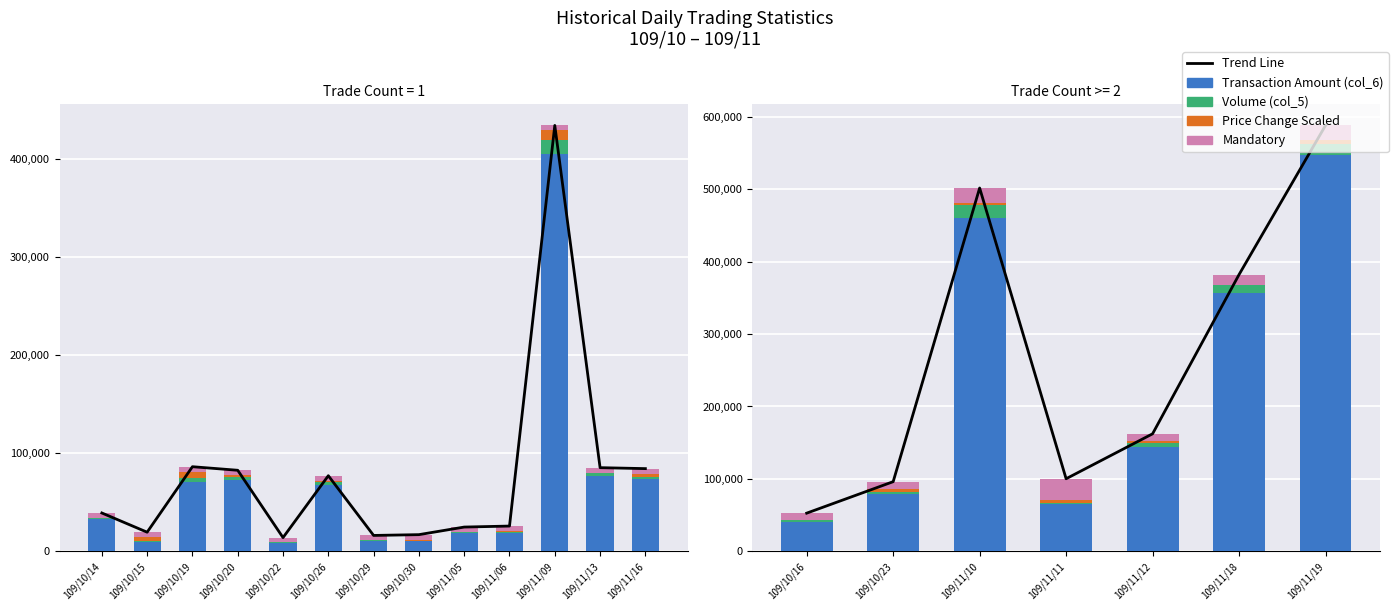

What is the value of the Mandatory bar at the 3rd from the left?

20000